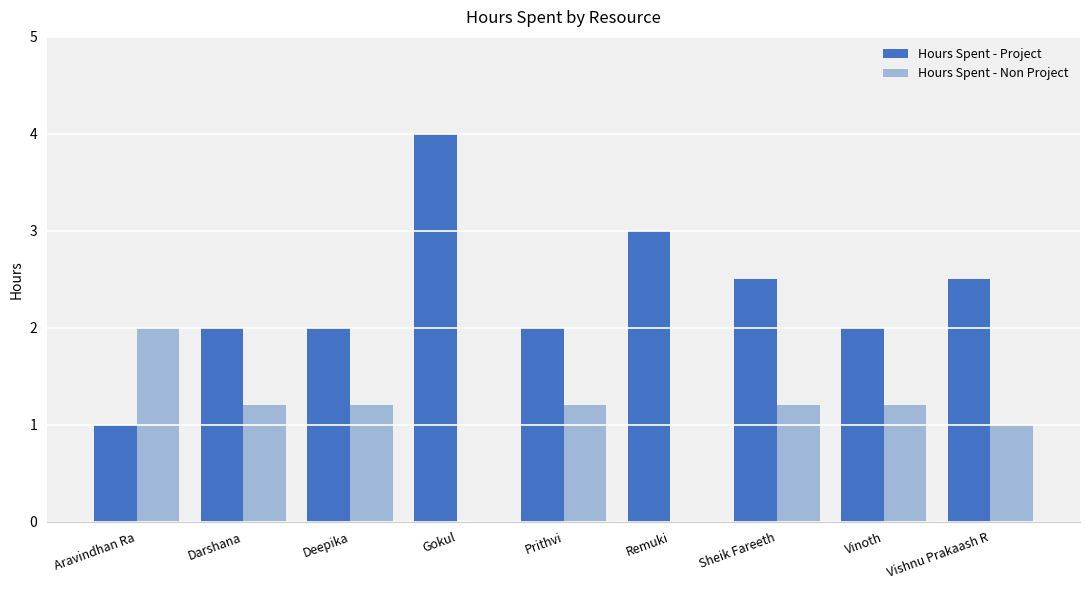

What is the approximate value of Hours Spent - Non Project at Vishnu Prakaash R?

1.0